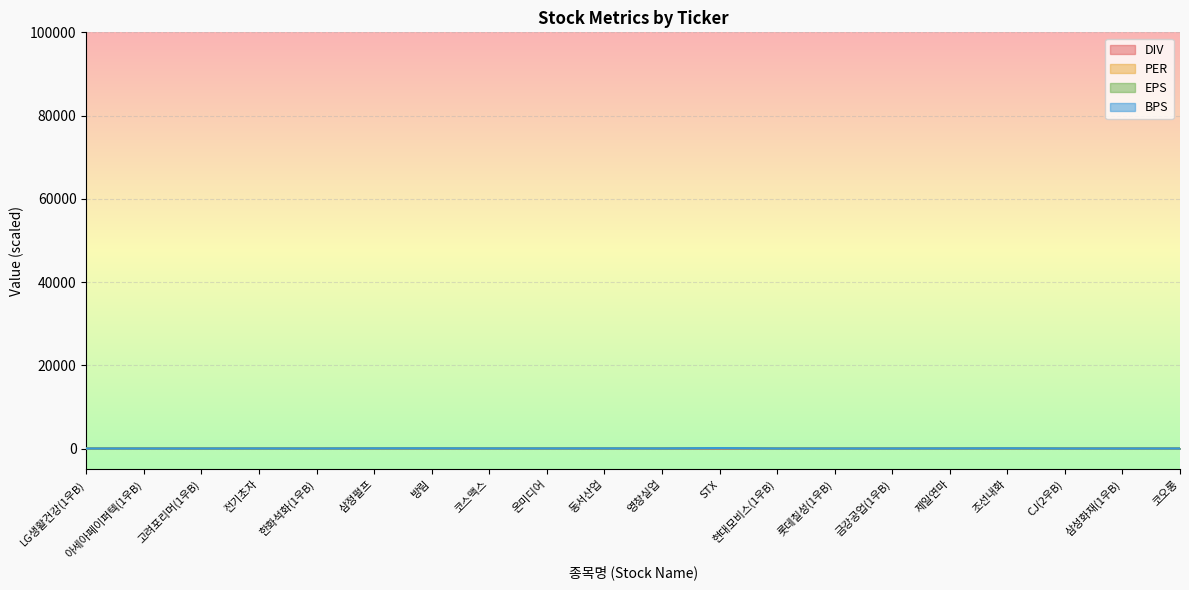

How many lines are shown in the chart?

4